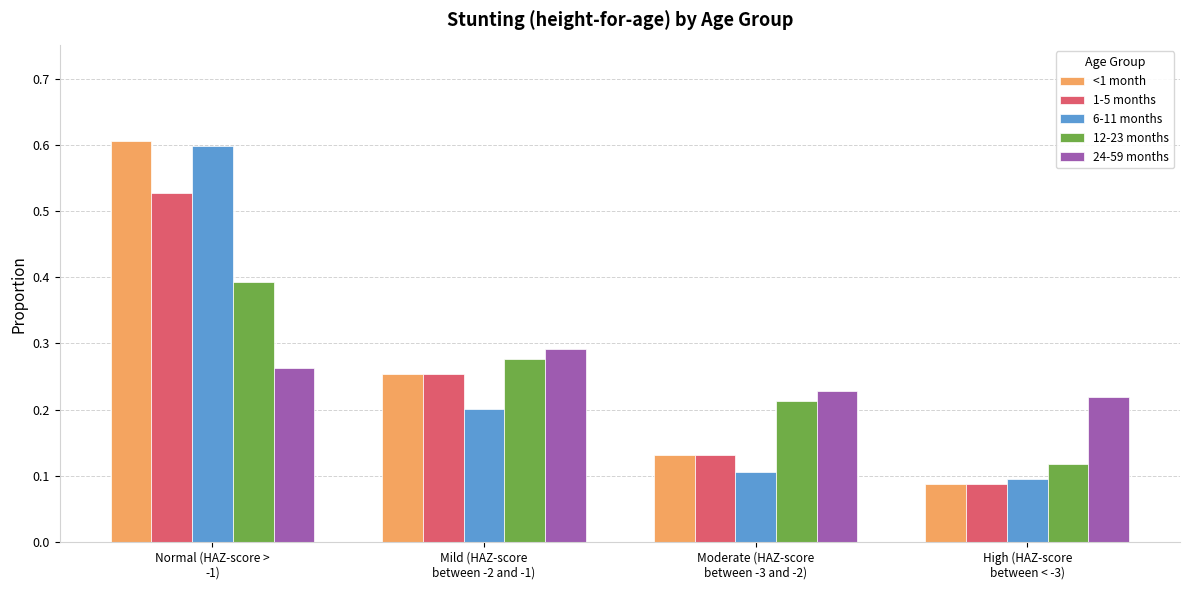

How many 24-59 months values are between 0 and 1?

4